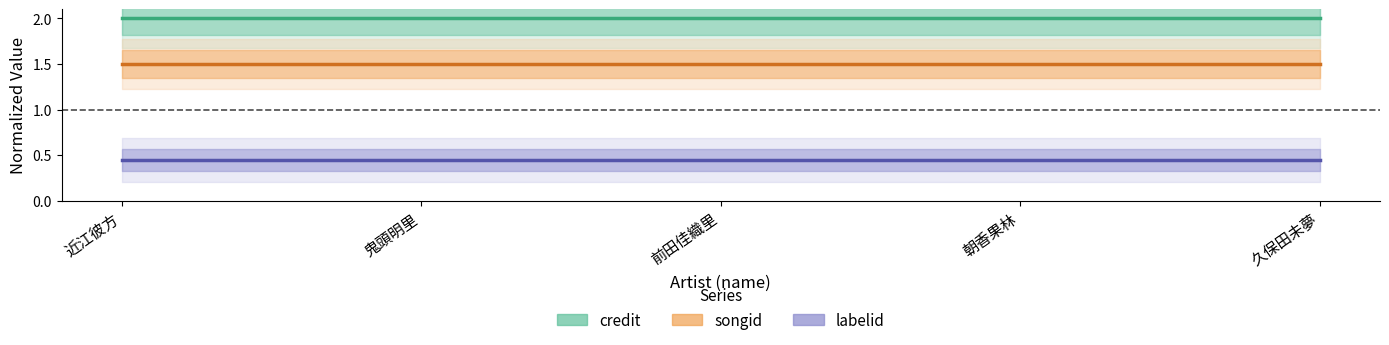

Where is labelid nearest to the value 0?

近江彼方